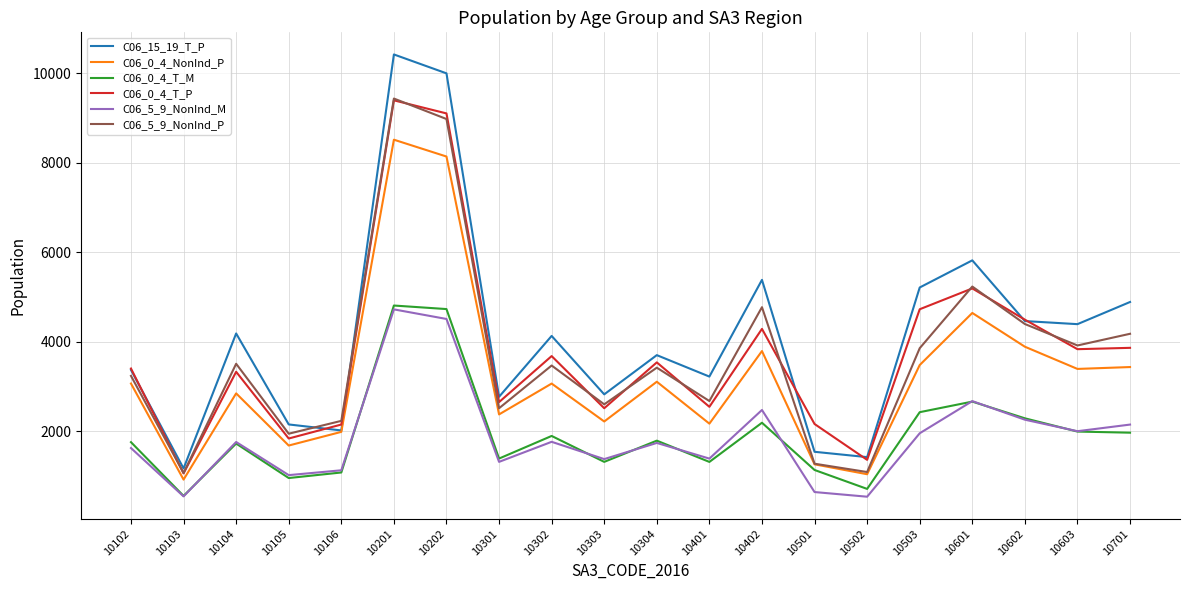

What is the spread (max minus min) of values at 10202?

5486